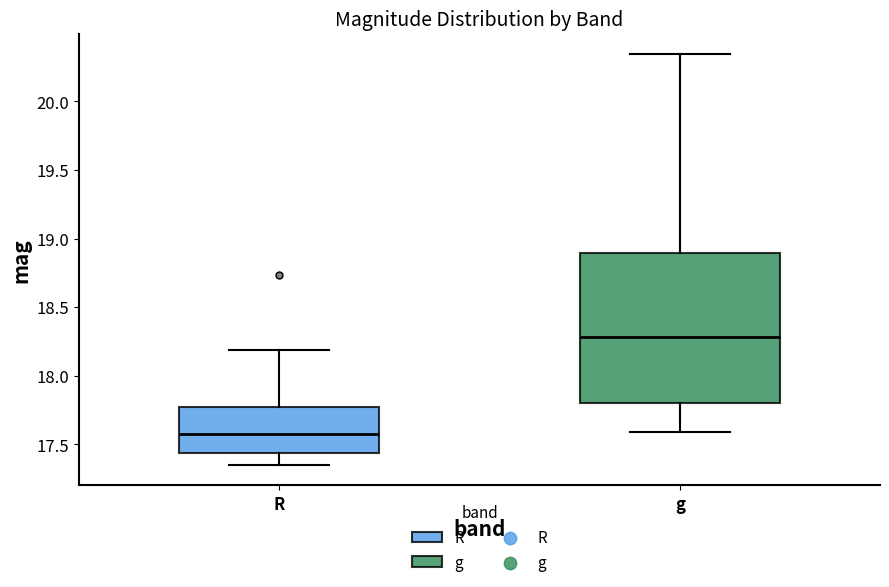

Which box's median line is the highest?

g